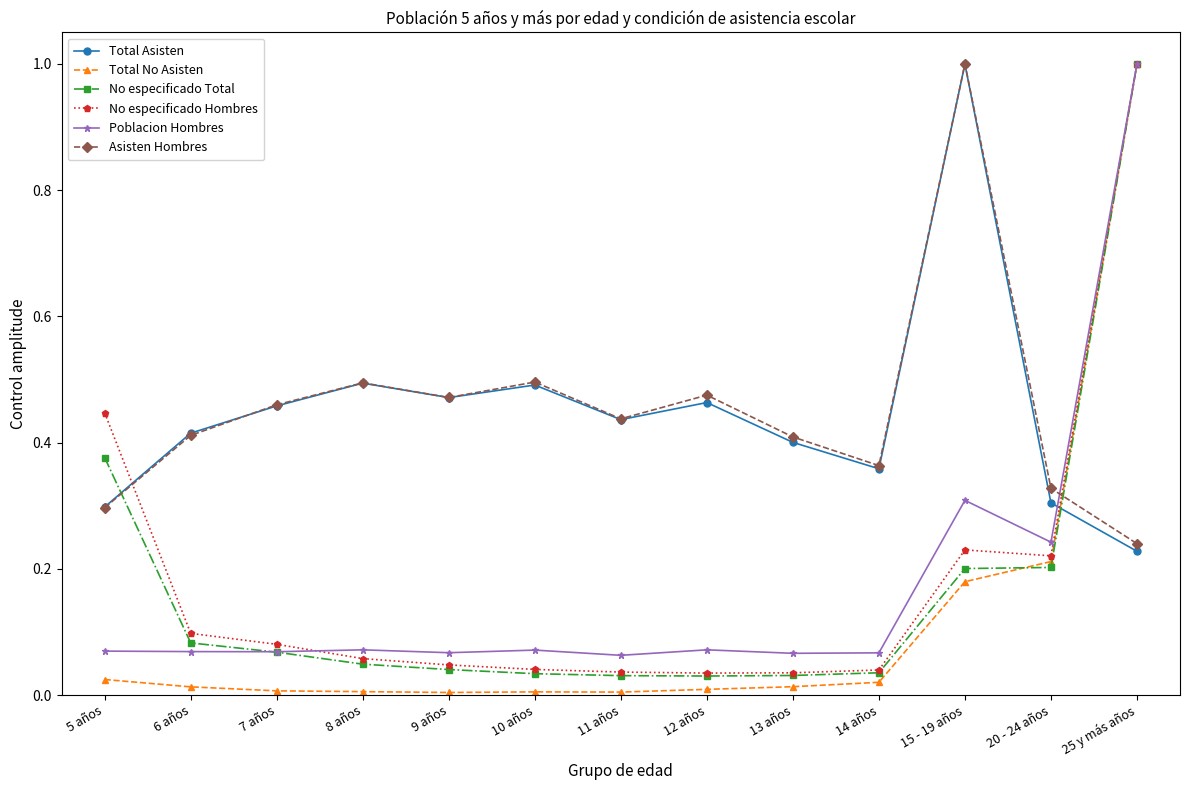

Between 12 años and 15 - 19 años, which series saw the biggest shift?

Total Asisten